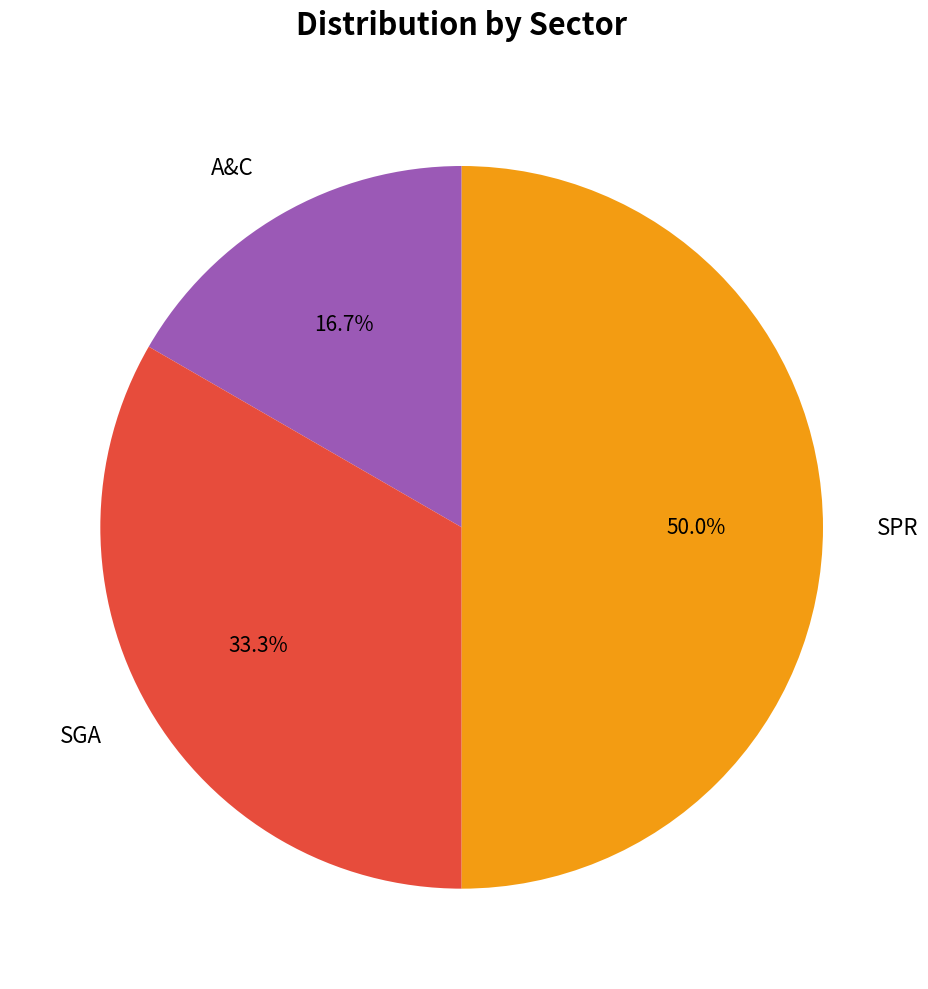

To the nearest percent, what portion does SGA represent?

33%